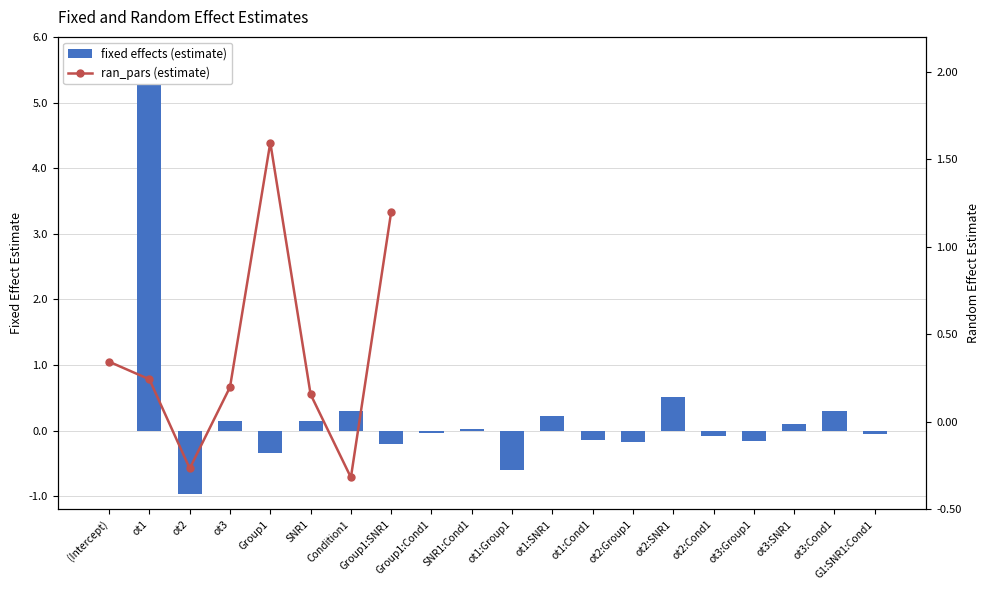

The value at ot2:Group1 is -0.3. True or false?

False